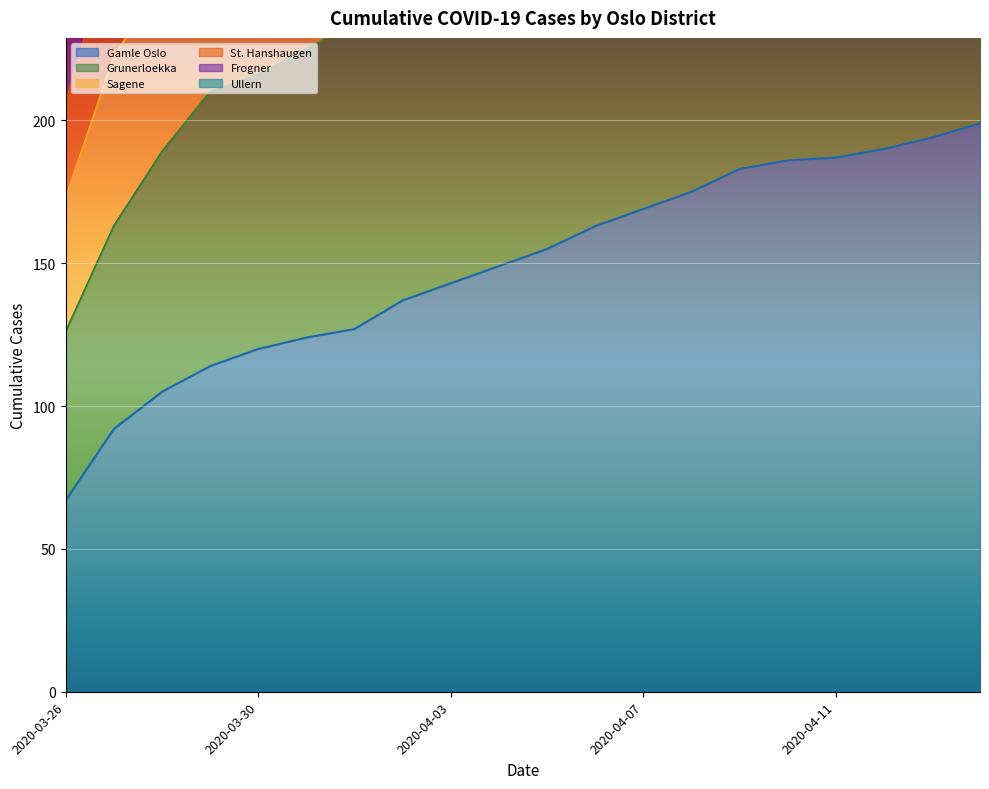

True or false: Sagene has more than 0 interior local peaks.

False